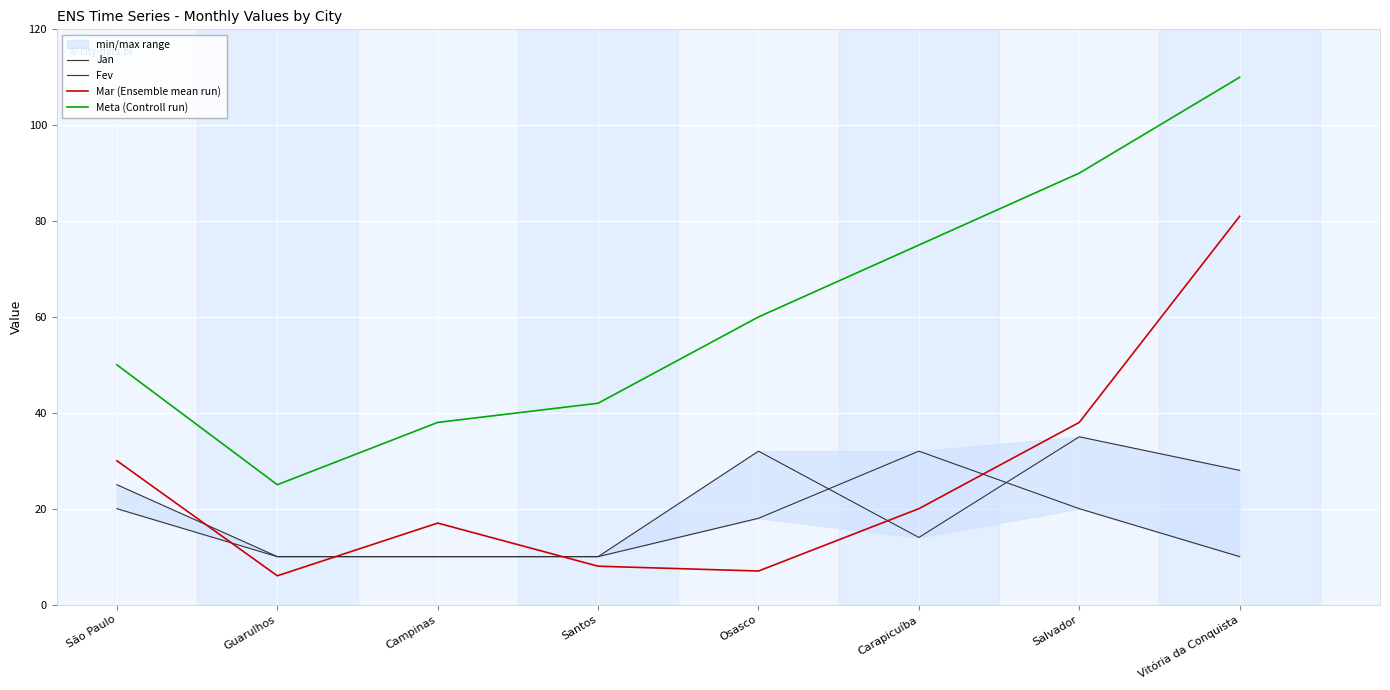

Is it true that Mar (Ensemble mean run) equals 35 at Vitória da Conquista?

False